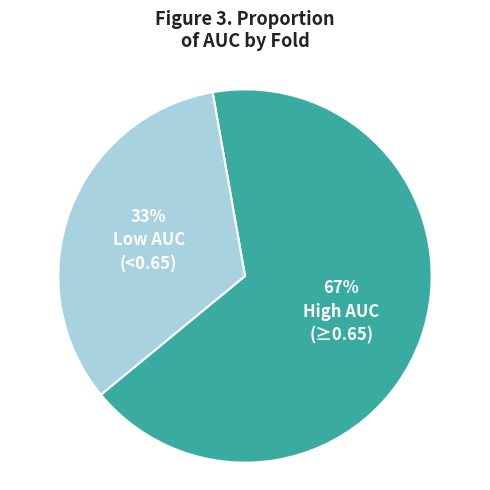

To the nearest percent, what is the difference between the largest and smallest slice percentages?

34%